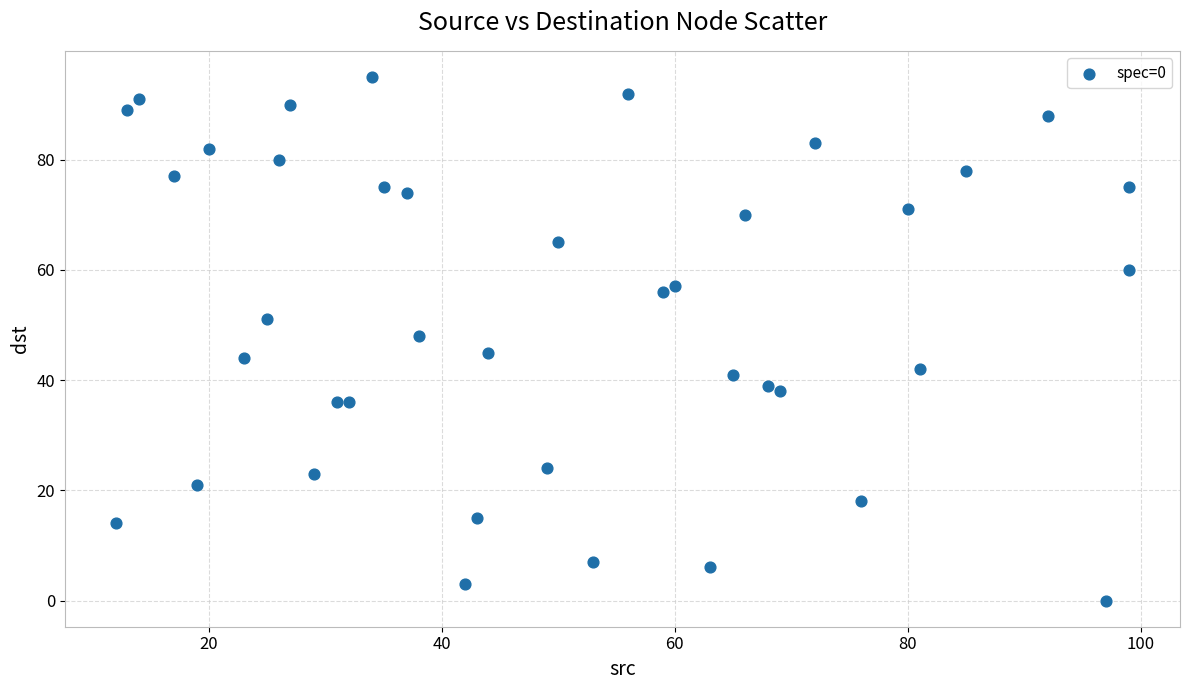

What is the range of Y values (max minus min)?

95